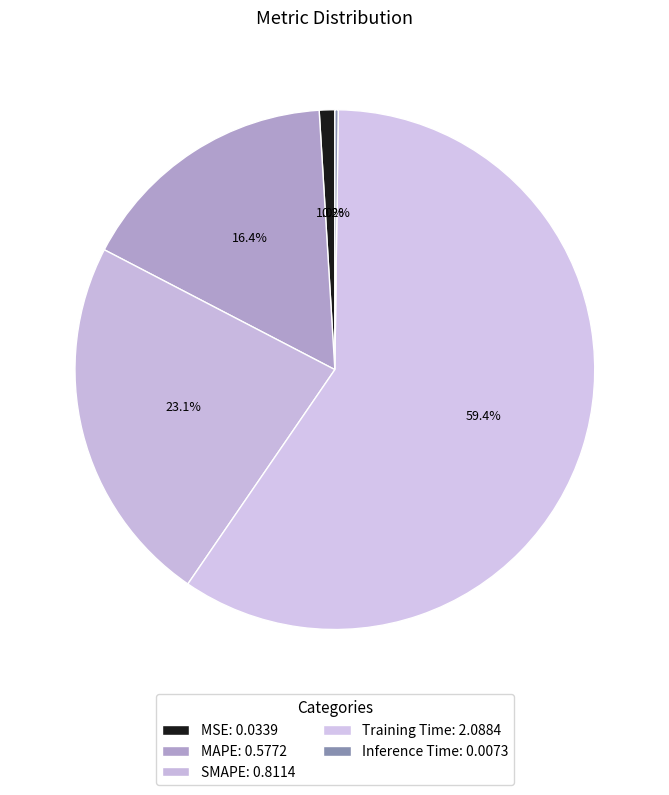

Is the sum of MSE and Inference Time greater than half?

No